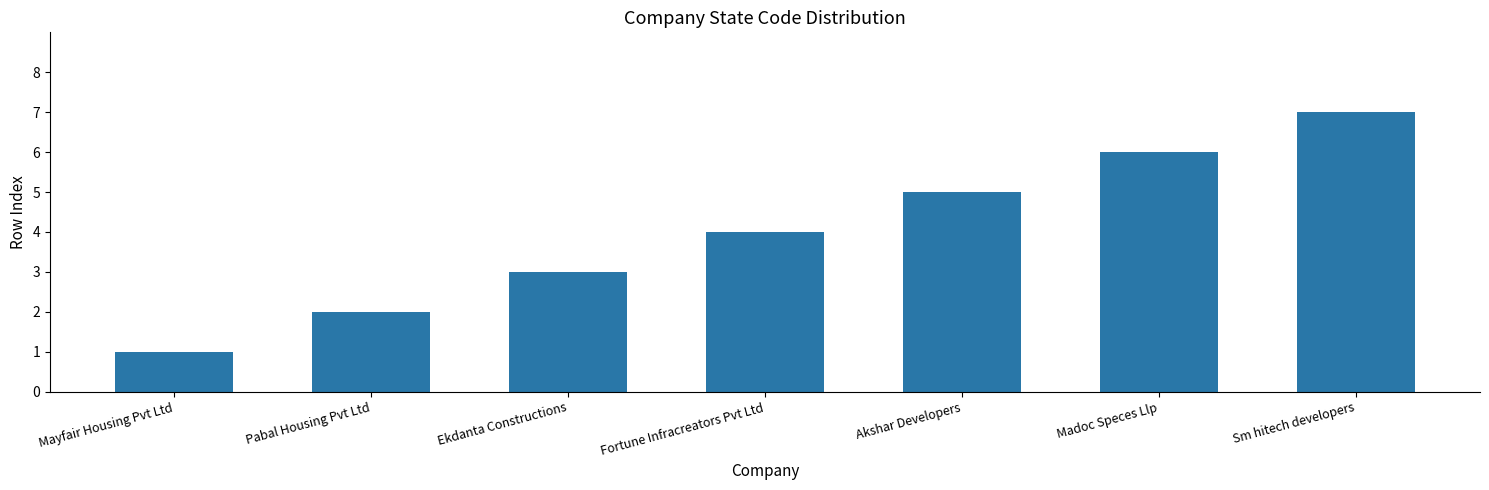

At which category does the chart reach its minimum across all series?

Mayfair Housing Pvt Ltd